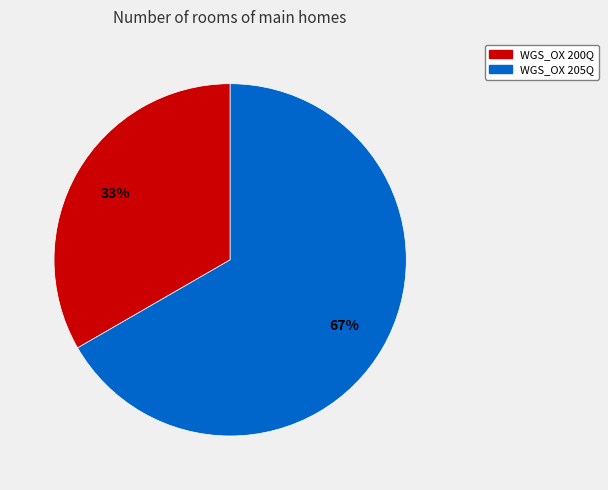

Between WGS_OX 200Q and WGS_OX 205Q, which is larger?

WGS_OX 205Q